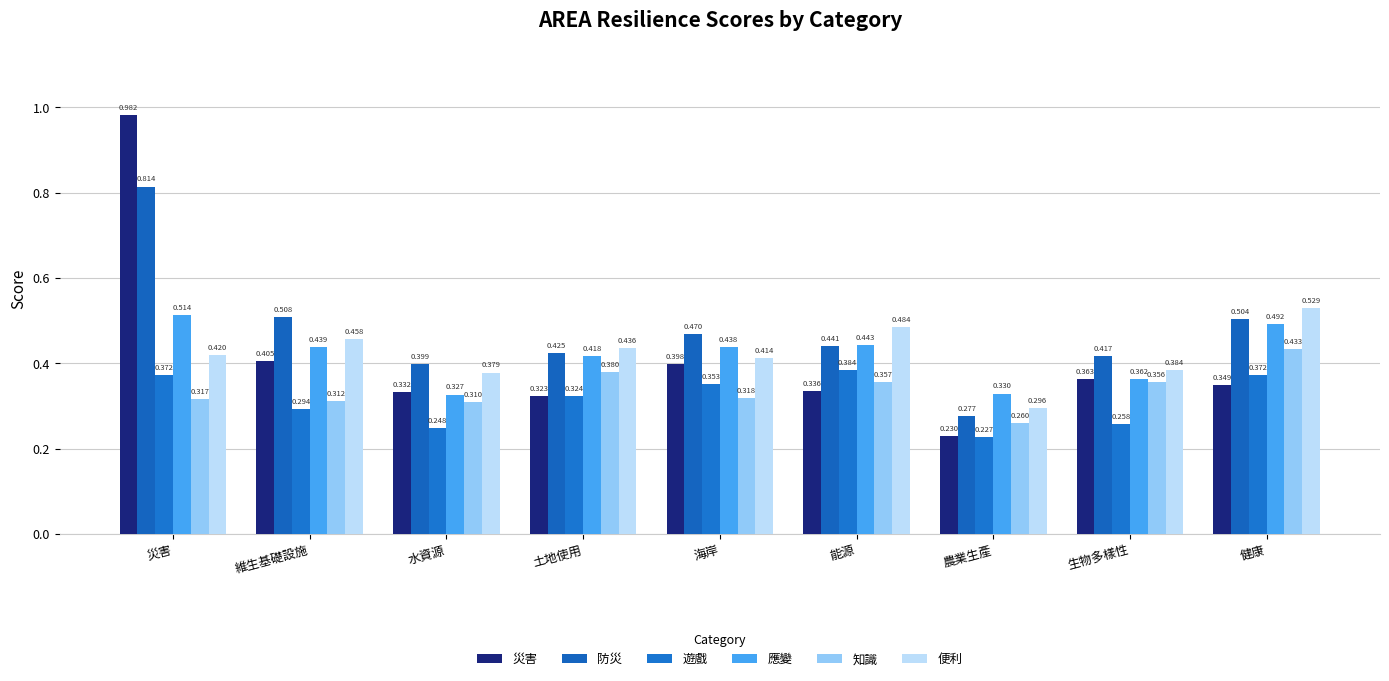

Reading left to right, list all the values displayed in this chart.

災害: 1.0	0.4	0.3	0.3	0.4	0.3	0.2	0.4	0.3
防災: 0.8	0.5	0.4	0.4	0.5	0.4	0.3	0.4	0.5
遊戲: 0.4	0.3	0.2	0.3	0.4	0.4	0.2	0.3	0.4
應變: 0.5	0.4	0.3	0.4	0.4	0.4	0.3	0.4	0.5
知識: 0.3	0.3	0.3	0.4	0.3	0.4	0.3	0.4	0.4
便利: 0.4	0.5	0.4	0.4	0.4	0.5	0.3	0.4	0.5